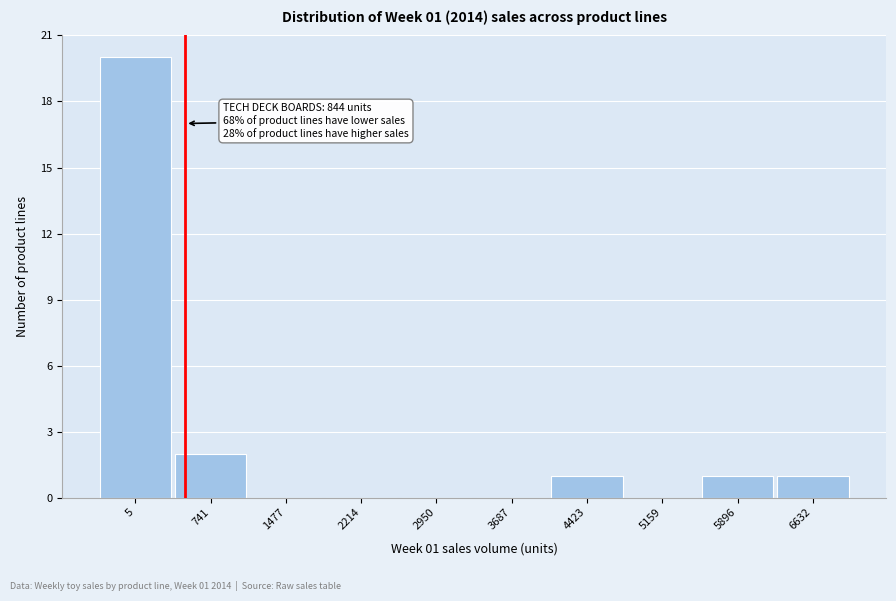

Reading left to right, list all the values displayed in this chart.

5=20	741=2	1477=0	2214=0	2950=0	3687=0	4423=1	5159=0	5896=1	6632=1